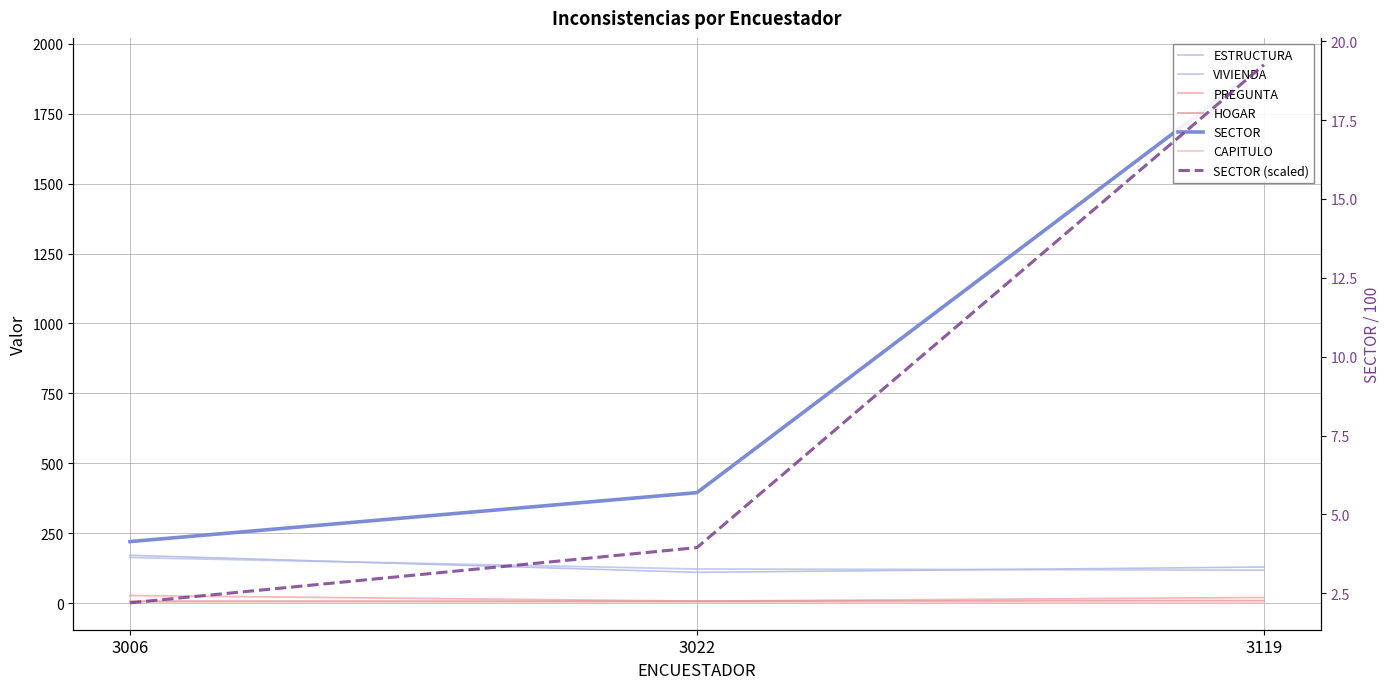

At which category is the sum across all series the highest?

3119